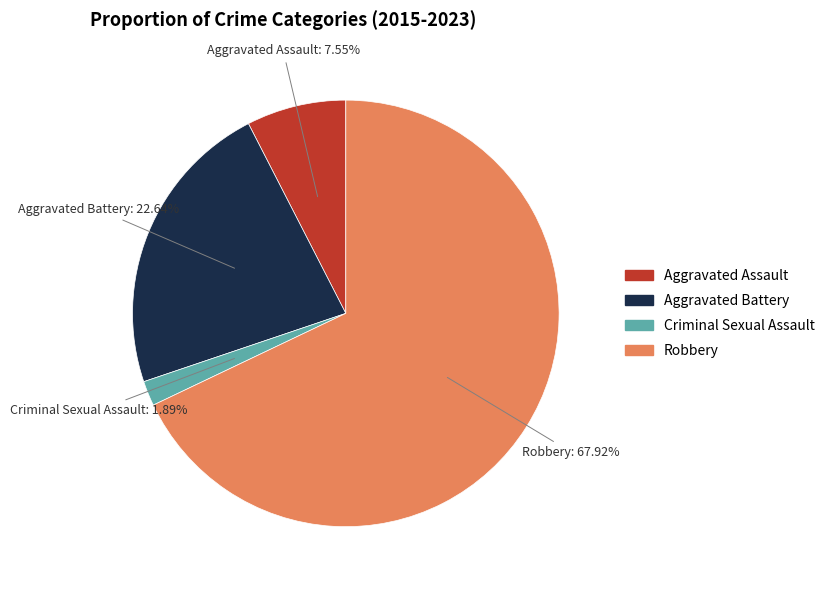

Count the number of slices in the pie.

4